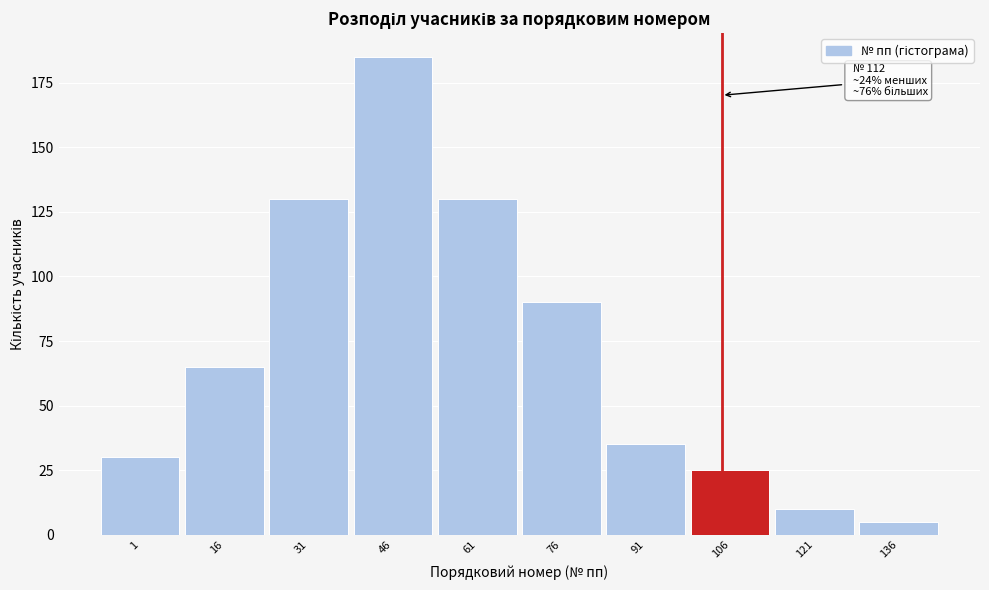

Reading left to right, what are all the values shown in this chart?

30	65	130	185	130	90	35	25	10	5